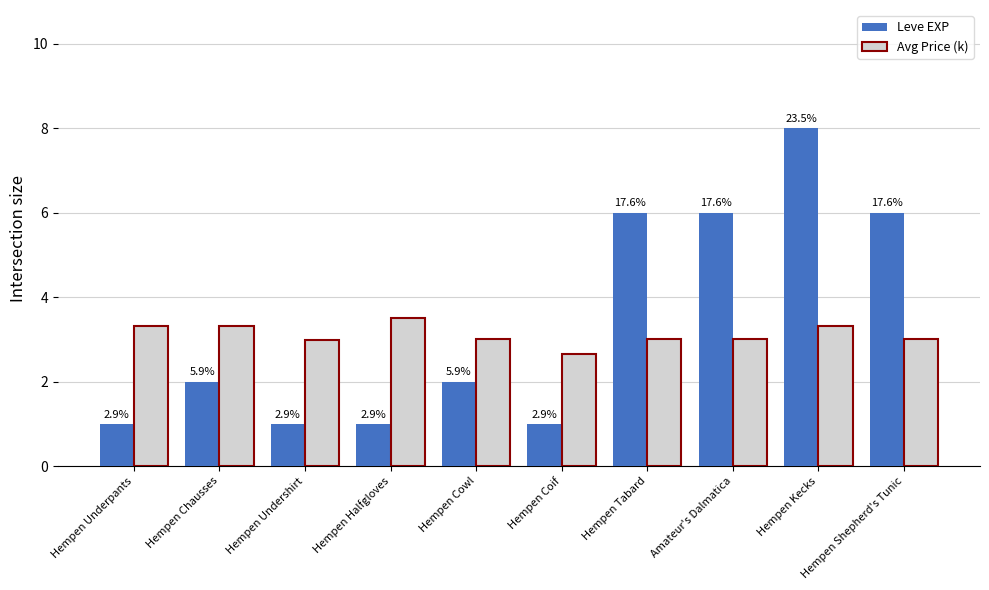

Where is Avg Price (k) nearest to the value 3?

Hempen Cowl